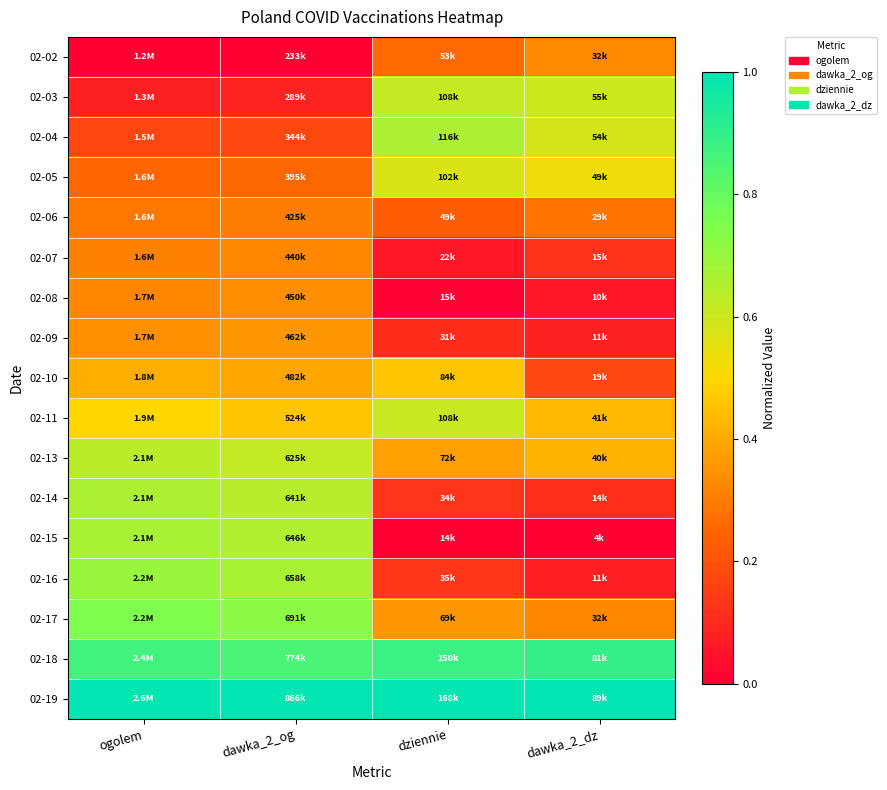

Reading left to right, transcribe all the data shown in this chart.

02-02: ogolem=0.0	dawka_2_og=0.0	dziennie=0.3	dawka_2_dz=0.3
02-03: ogolem=0.1	dawka_2_og=0.1	dziennie=0.6	dawka_2_dz=0.6
02-04: ogolem=0.2	dawka_2_og=0.2	dziennie=0.7	dawka_2_dz=0.6
02-05: ogolem=0.3	dawka_2_og=0.3	dziennie=0.6	dawka_2_dz=0.5
02-06: ogolem=0.3	dawka_2_og=0.3	dziennie=0.2	dawka_2_dz=0.3
02-07: ogolem=0.3	dawka_2_og=0.3	dziennie=0.1	dawka_2_dz=0.1
02-08: ogolem=0.3	dawka_2_og=0.3	dziennie=0.0	dawka_2_dz=0.1
02-09: ogolem=0.3	dawka_2_og=0.4	dziennie=0.1	dawka_2_dz=0.1
02-10: ogolem=0.4	dawka_2_og=0.4	dziennie=0.5	dawka_2_dz=0.2
02-11: ogolem=0.5	dawka_2_og=0.5	dziennie=0.6	dawka_2_dz=0.4
02-13: ogolem=0.6	dawka_2_og=0.6	dziennie=0.4	dawka_2_dz=0.4
02-14: ogolem=0.7	dawka_2_og=0.6	dziennie=0.1	dawka_2_dz=0.1
02-15: ogolem=0.7	dawka_2_og=0.7	dziennie=0.0	dawka_2_dz=0.0
02-16: ogolem=0.7	dawka_2_og=0.7	dziennie=0.1	dawka_2_dz=0.1
02-17: ogolem=0.8	dawka_2_og=0.7	dziennie=0.4	dawka_2_dz=0.3
02-18: ogolem=0.9	dawka_2_og=0.9	dziennie=0.9	dawka_2_dz=0.9
02-19: ogolem=1.0	dawka_2_og=1.0	dziennie=1.0	dawka_2_dz=1.0